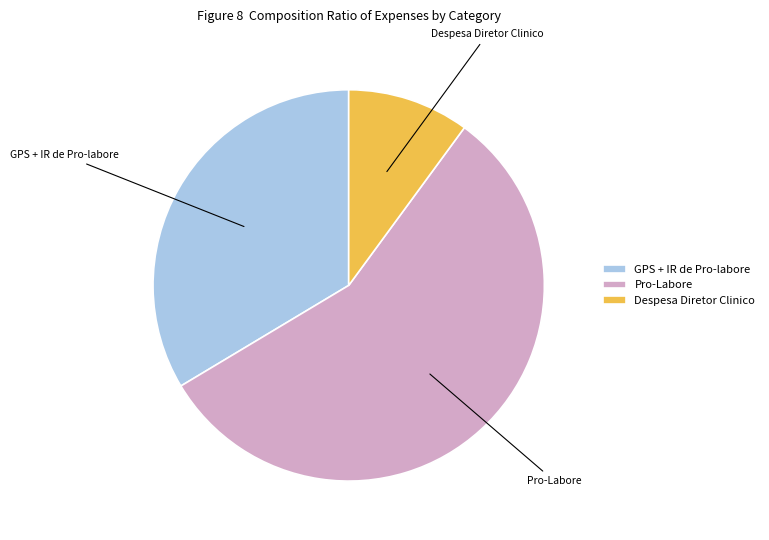

What is the largest slice in the pie chart?

Pro-Labore